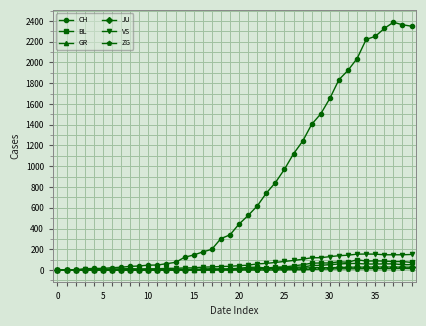

Which series has the widest spread of values?

CH